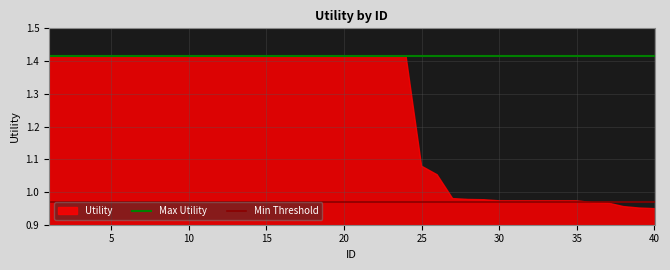

What is the value of the Min Threshold point at the 1st from the left?

1.0